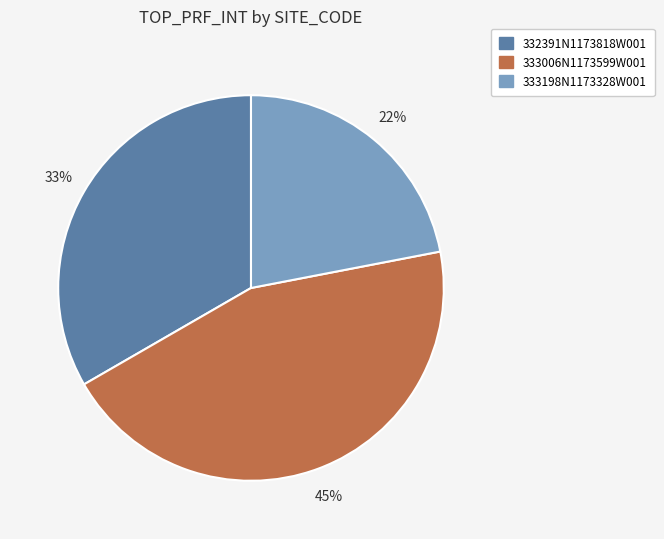

The 333006N1173599W001 slice represents 50% of the pie. True or false?

False